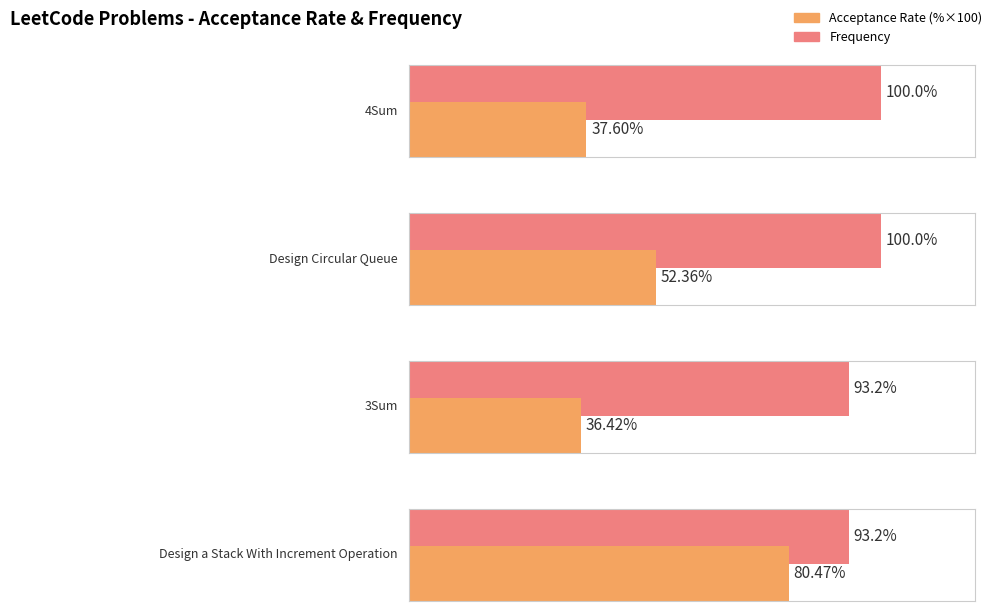

Reading right to left, what are all the values shown in this chart?

Acceptance Rate: Design a Stack With Increment Operation=0.8	3Sum=0.4	Design Circular Queue=0.5	4Sum=0.4
Frequency: Design a Stack With Increment Operation=93.2	3Sum=93.2	Design Circular Queue=100.0	4Sum=100.0